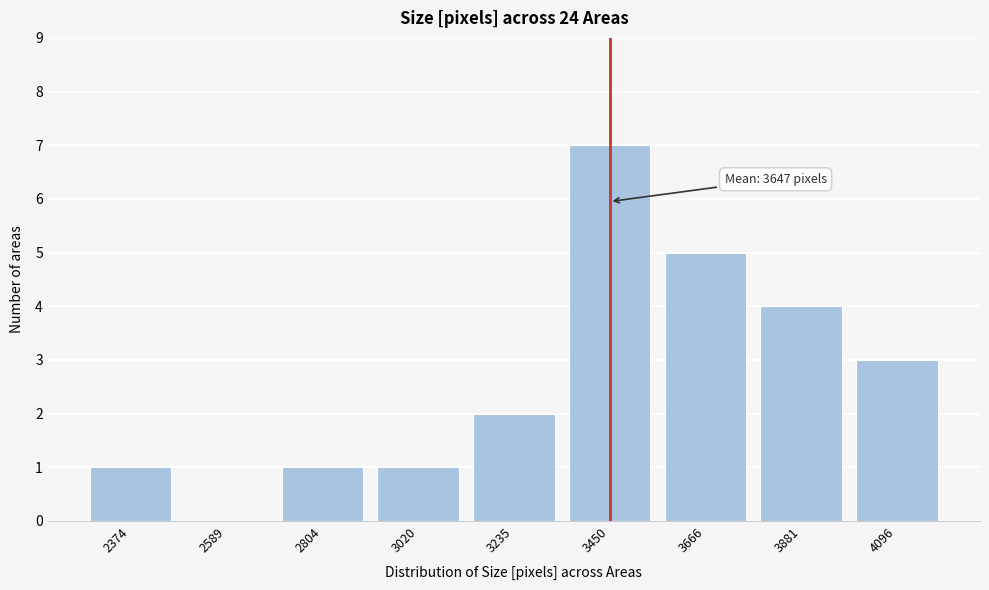

Reading left to right, what are all the values shown in this chart?

2374=1	2589=0	2804=1	3020=1	3235=2	3450=7	3666=5	3881=4	4096=3